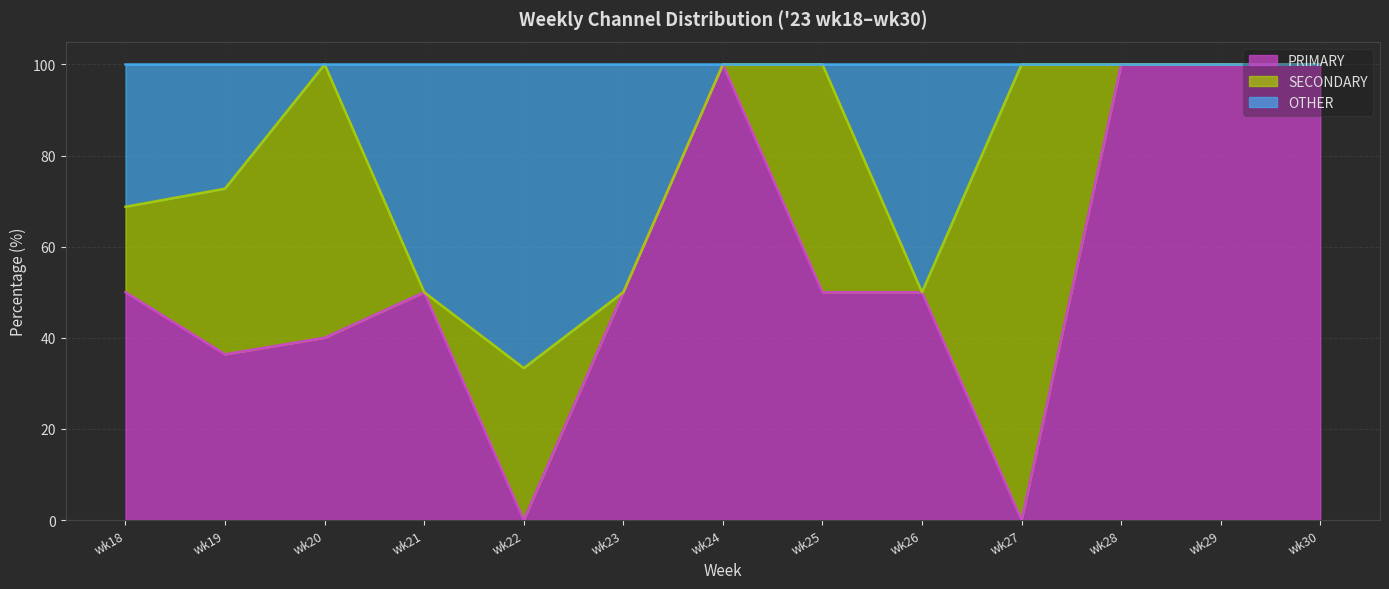

Which series changed the most between wk21 and wk28?

PRIMARY